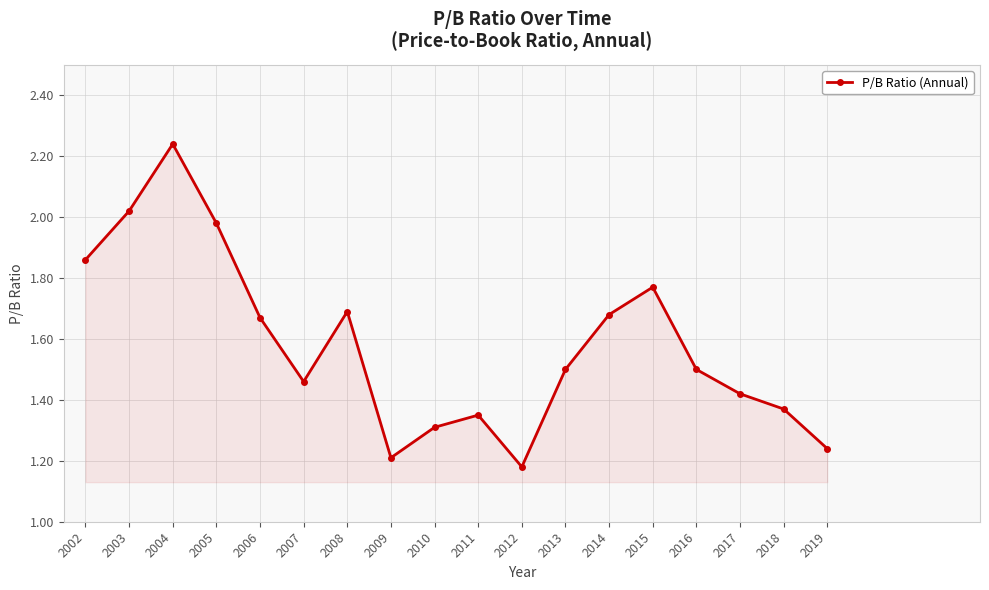

How many categories are shown in the chart?

18